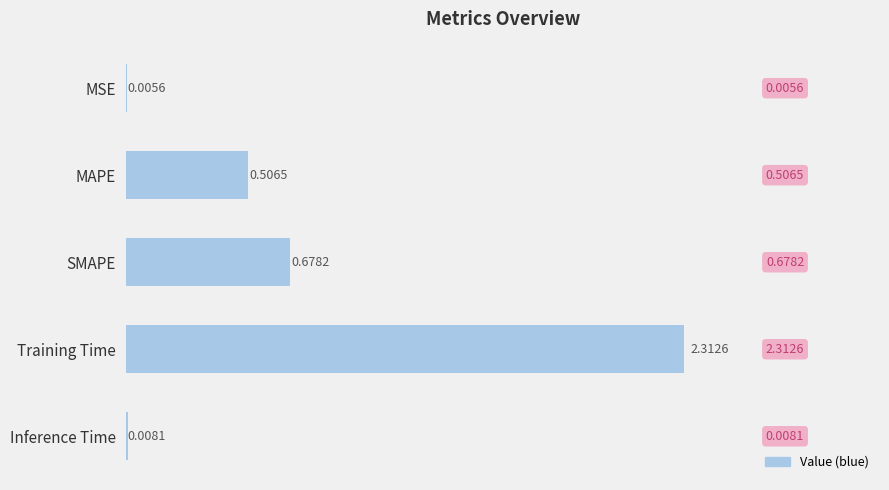

What is the sum of all values?

3.5